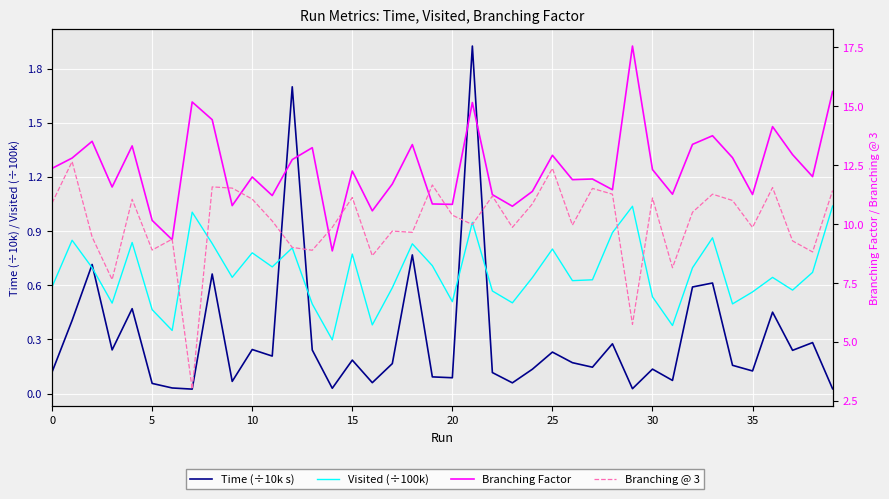

How many interior local valleys does the Time (÷10k s) series have?

13